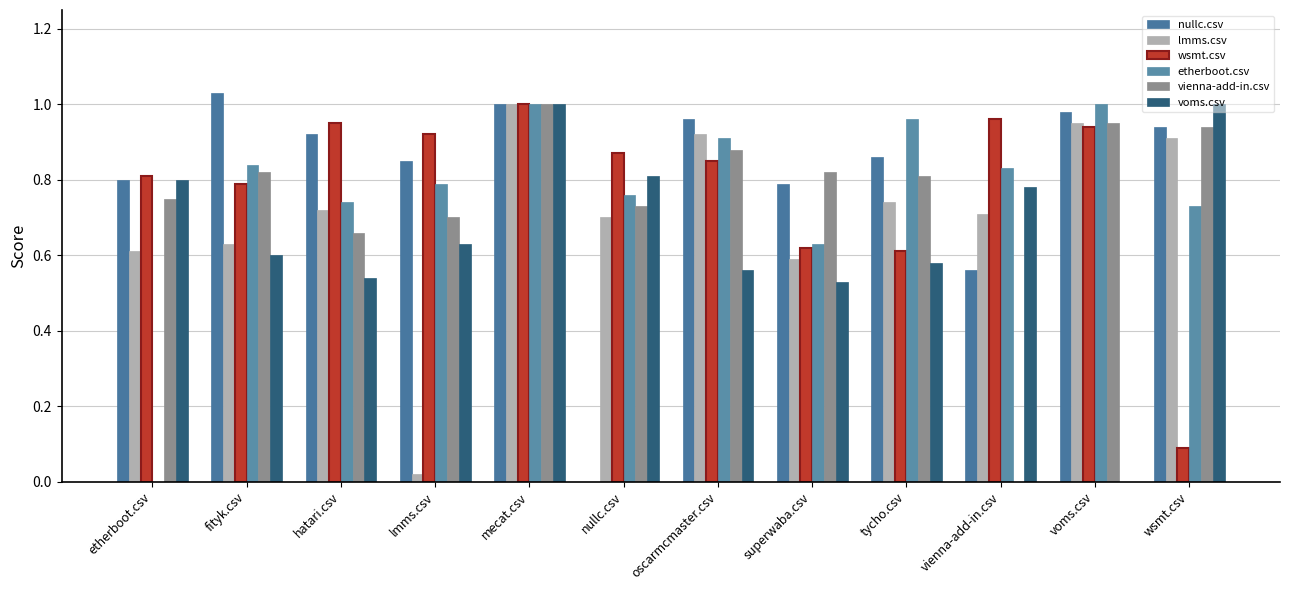

Which label corresponds to the smallest value in the chart?

nullc.csv